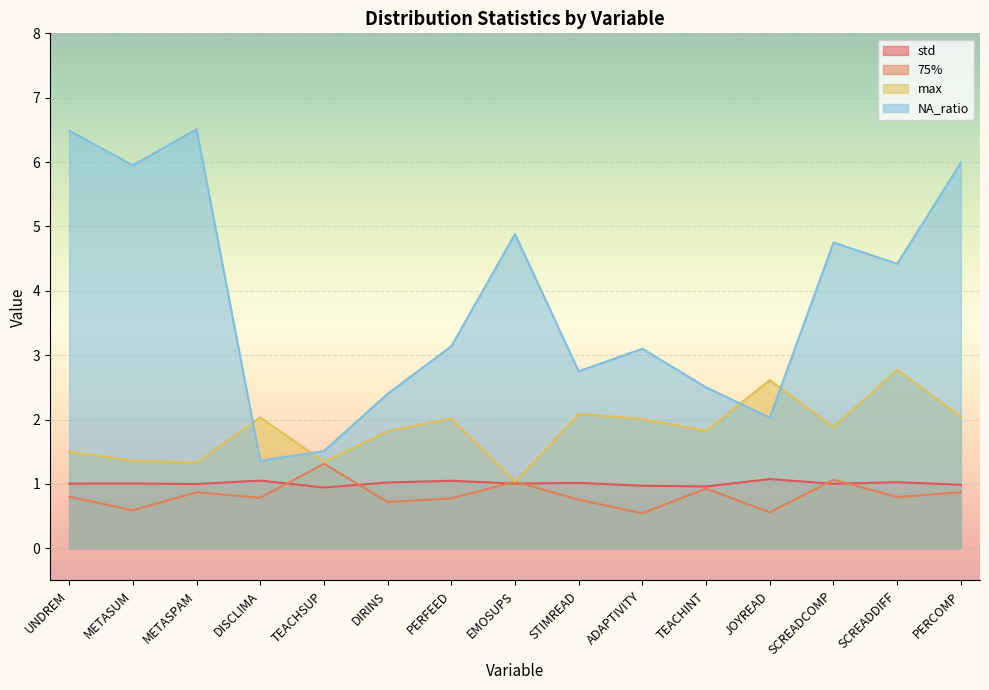

What is the difference between the second highest and second lowest values in the max series?

1.3